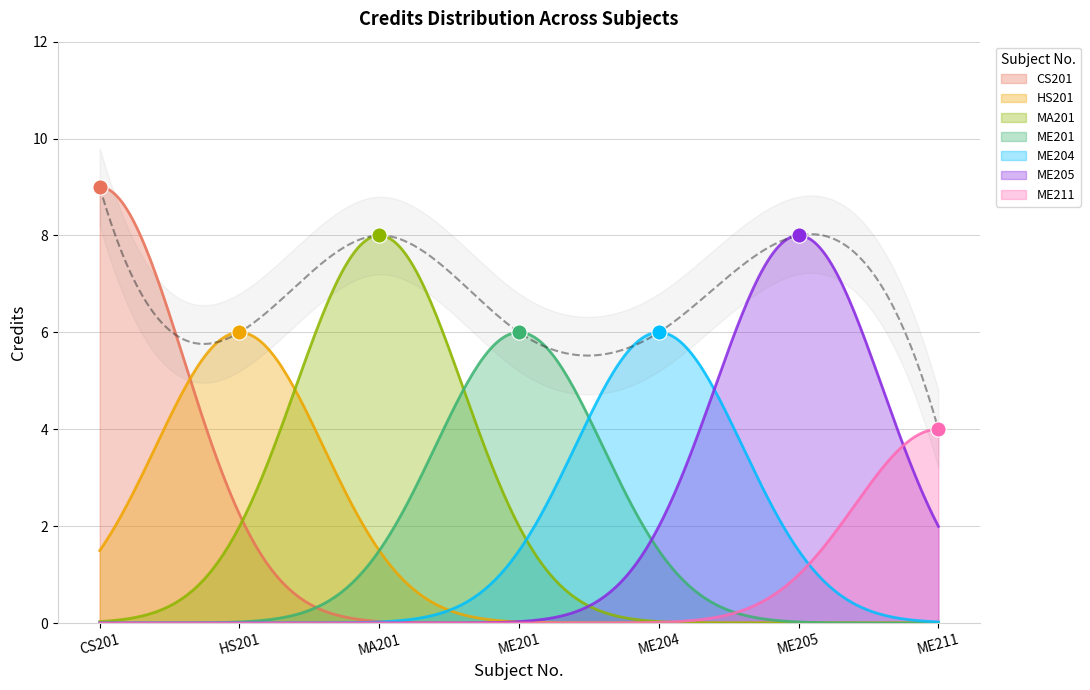

Between MA201 and ME211, which is larger?

MA201